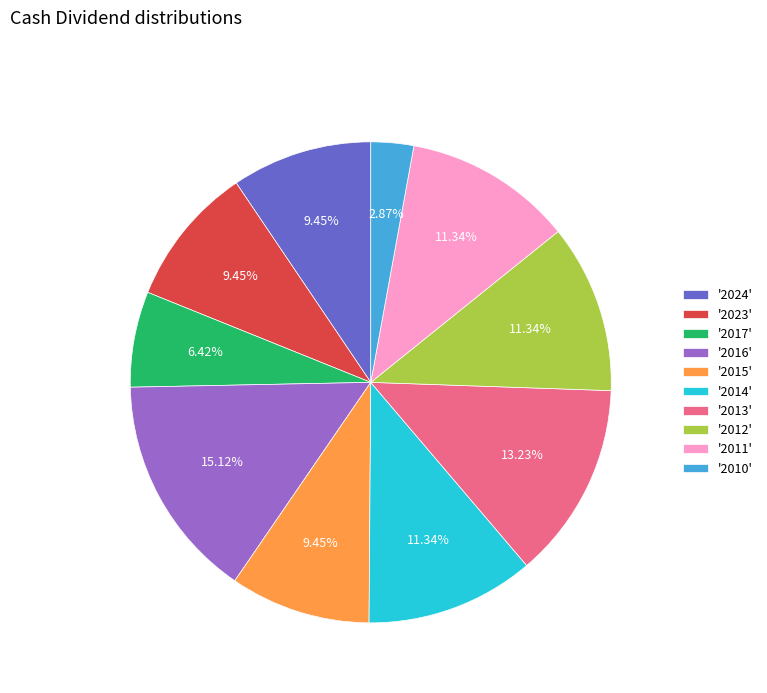

Do '2023' and '2014' together represent more than half of the pie?

No